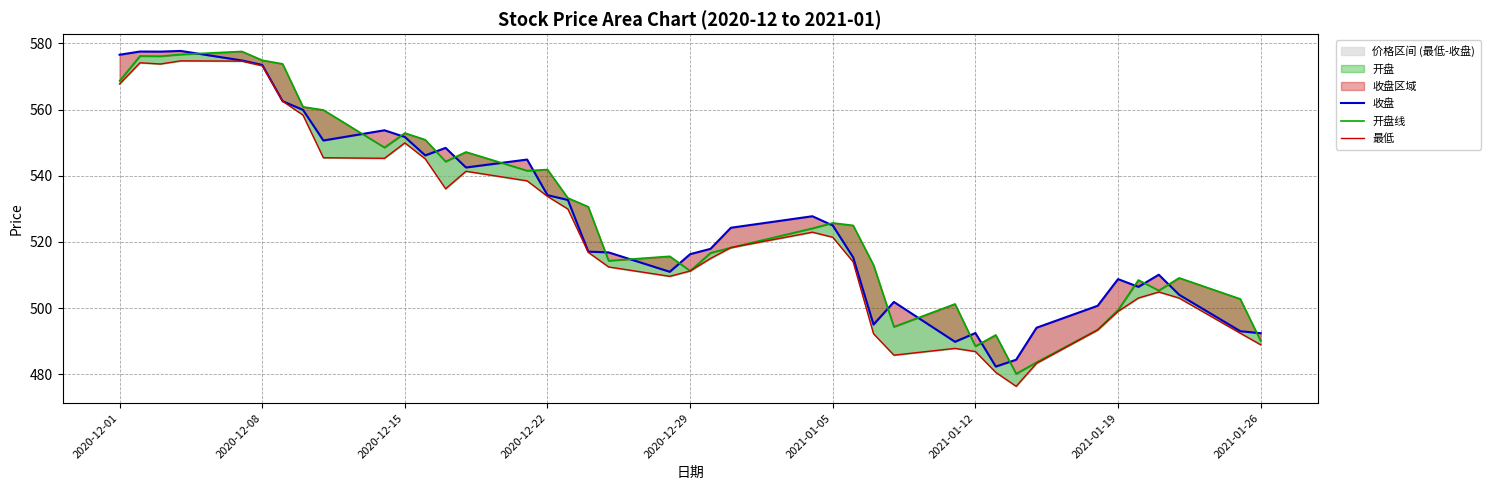

True or false: 开盘线 has a value of 356.3 at 2021-01-12.

False